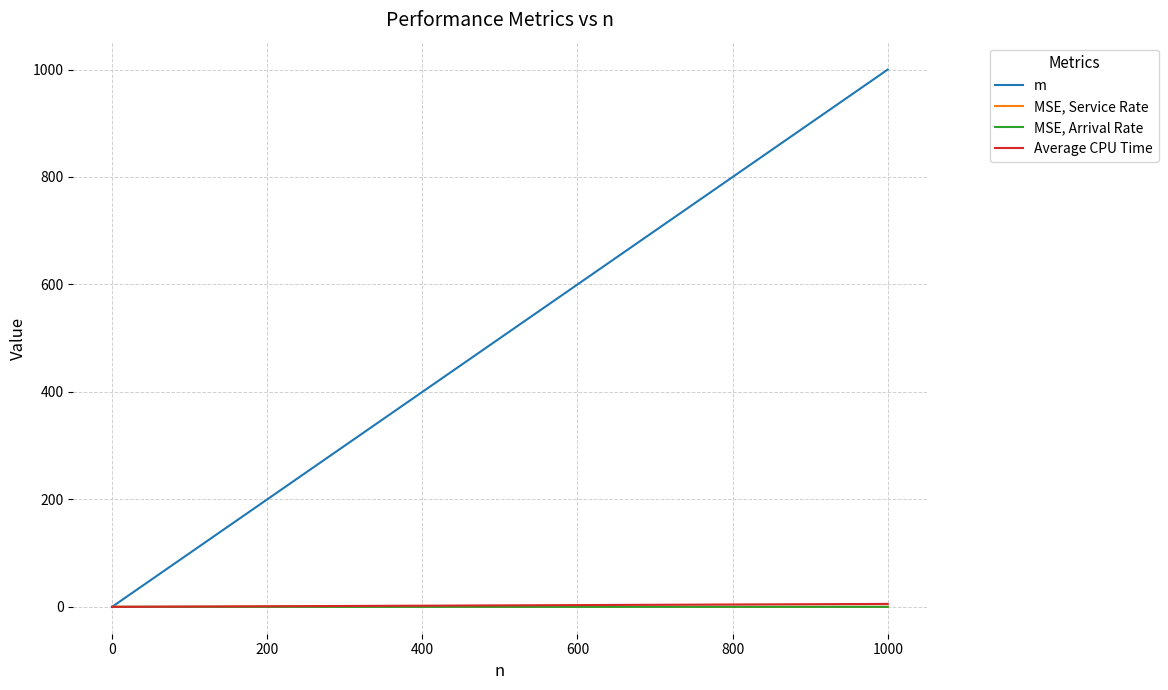

True or false: Average CPU Time and m intersect in this chart.

False